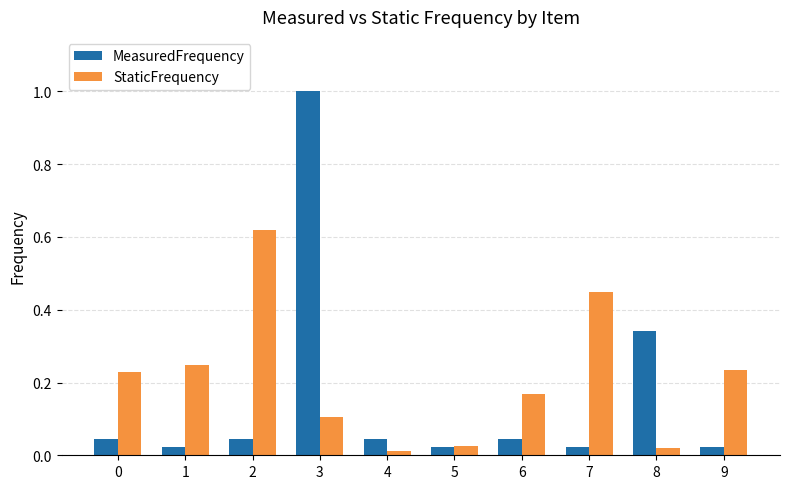

What is the maximum value for MeasuredFrequency?

1.0